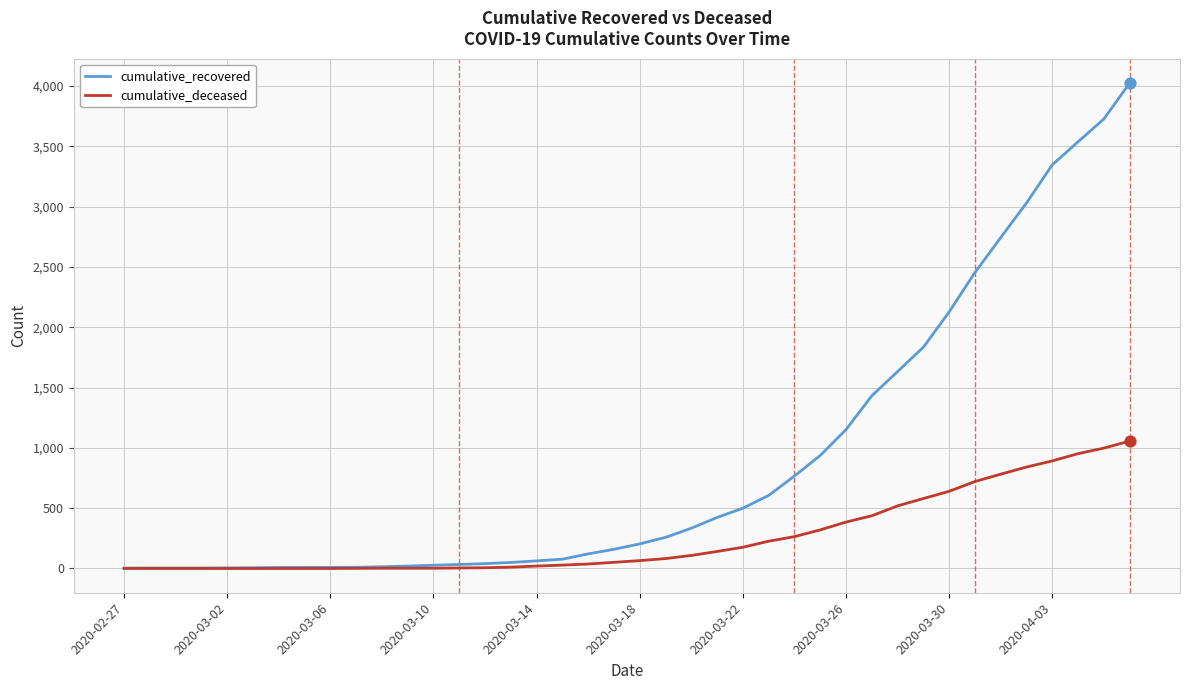

What are all the series names shown in the legend?

cumulative_recovered, cumulative_deceased